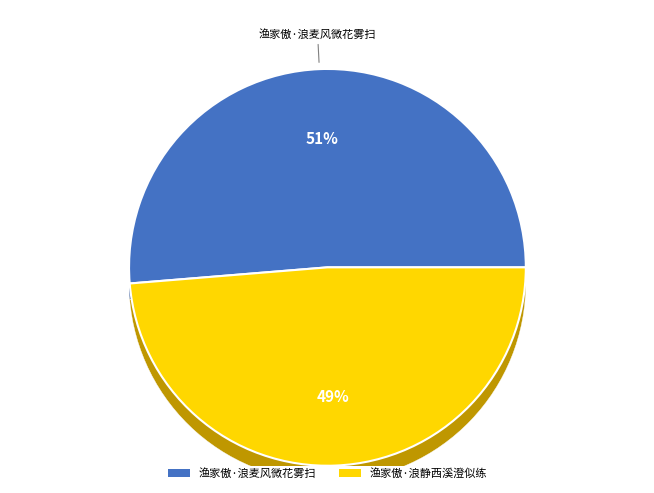

How many slices are in this pie chart?

2